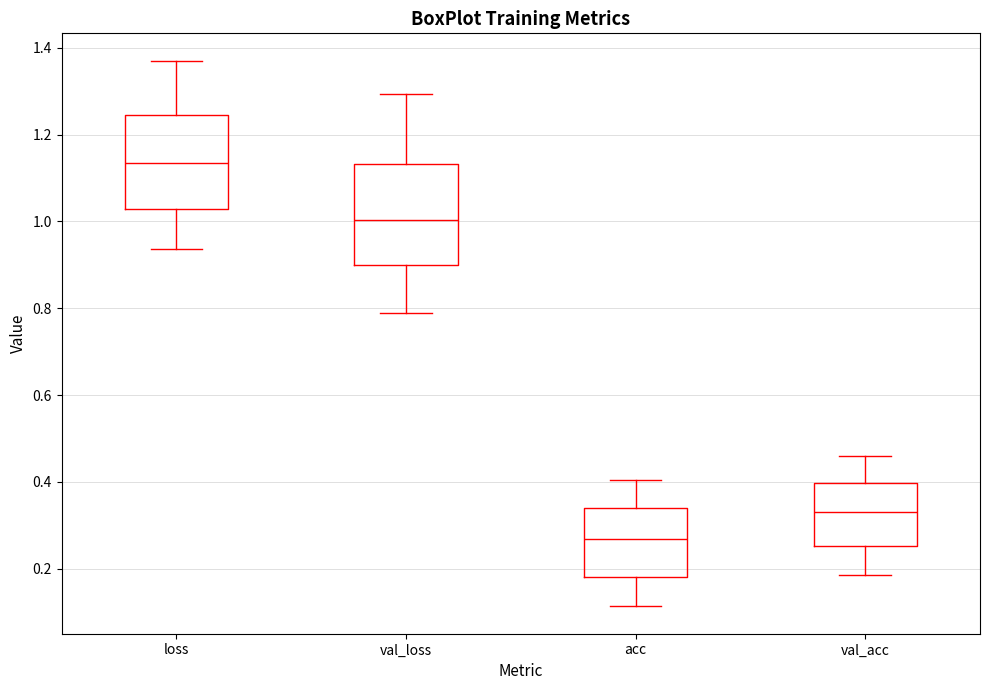

Reading left to right, read every box against the y-axis: the position of its median line, the range the box covers, and the ends of its whiskers. The values are not printed on the chart, so give them approximately, as read against the axis.

loss: median 1.14, box 1.02 to 1.24, whiskers 0.94 to 1.38
val_loss: median 1.00, box 0.90 to 1.14, whiskers 0.78 to 1.30
acc: median 0.26, box 0.18 to 0.34, whiskers 0.12 to 0.40
val_acc: median 0.32, box 0.26 to 0.40, whiskers 0.18 to 0.46